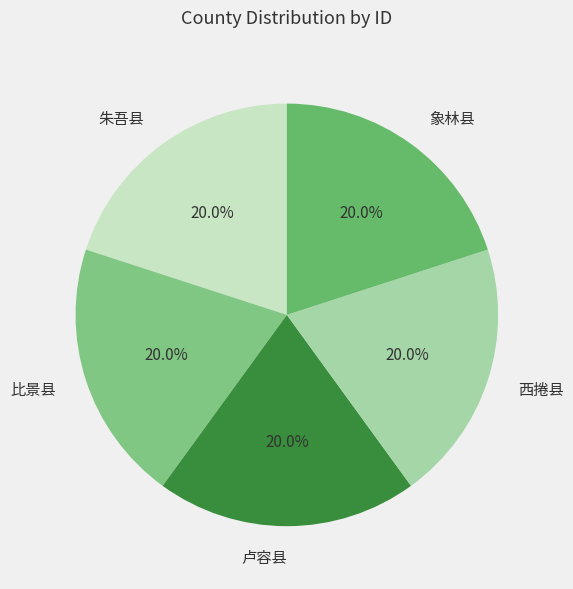

What is the ratio of the value at 朱吾县 to the value at 比景县?

1.0